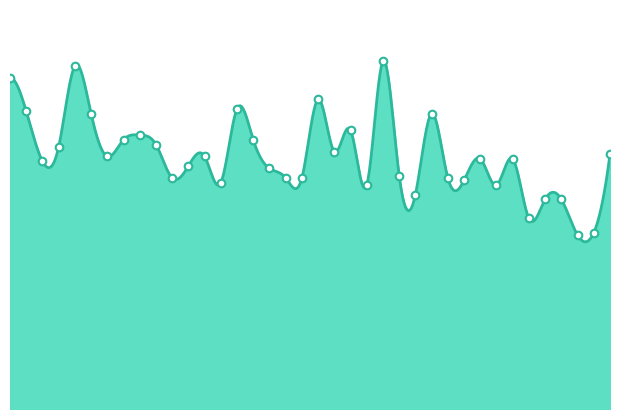

What is the change in value from 1988 to 2004?

-32